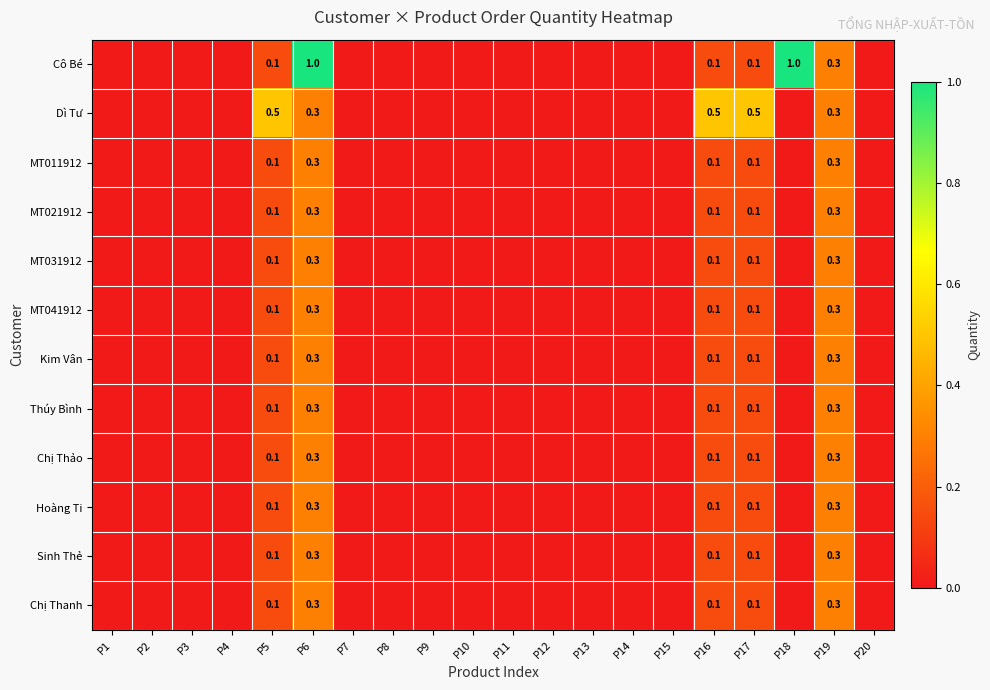

How many values in MT021912 are above zero?

5